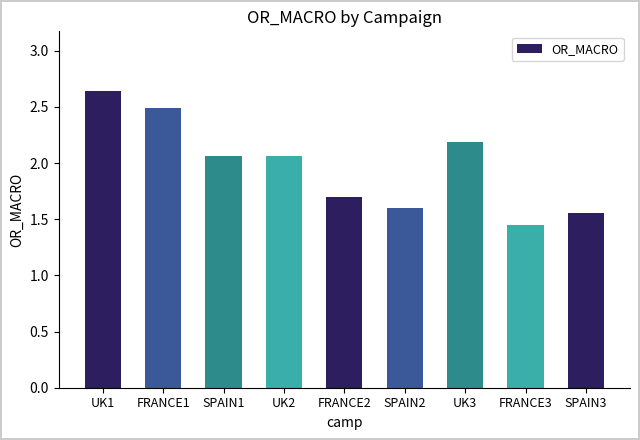

The chart shows a value of 1.2 at UK3. True or false?

False